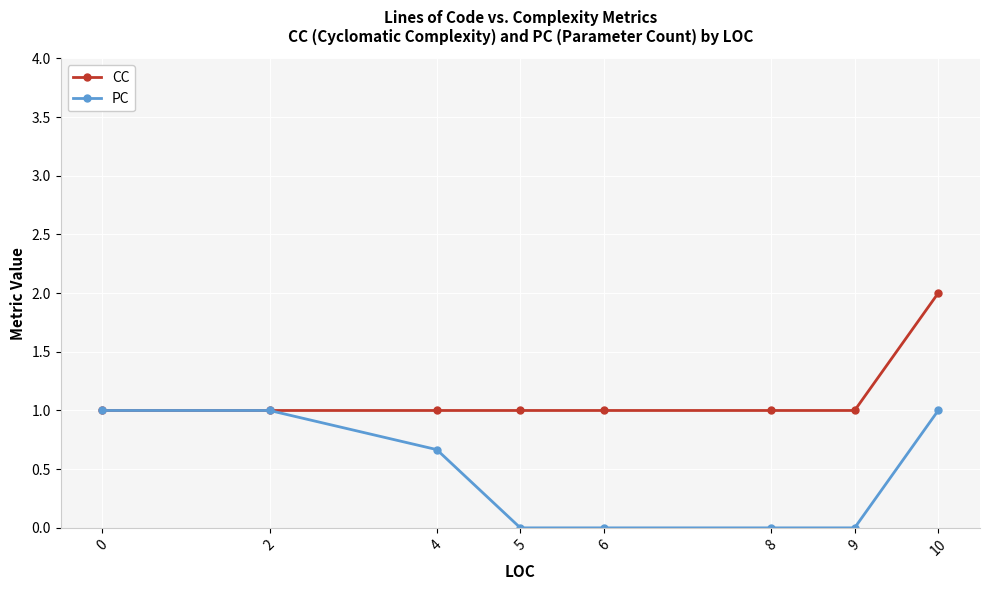

What is the sum of all CC values?

9.0